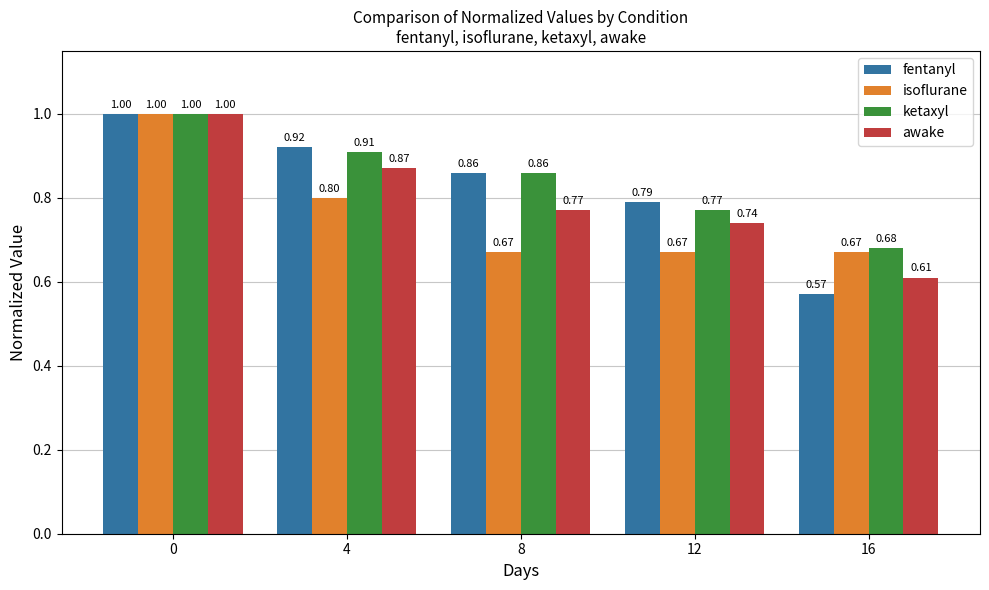

What is the difference between the highest and lowest values at 8?

0.2